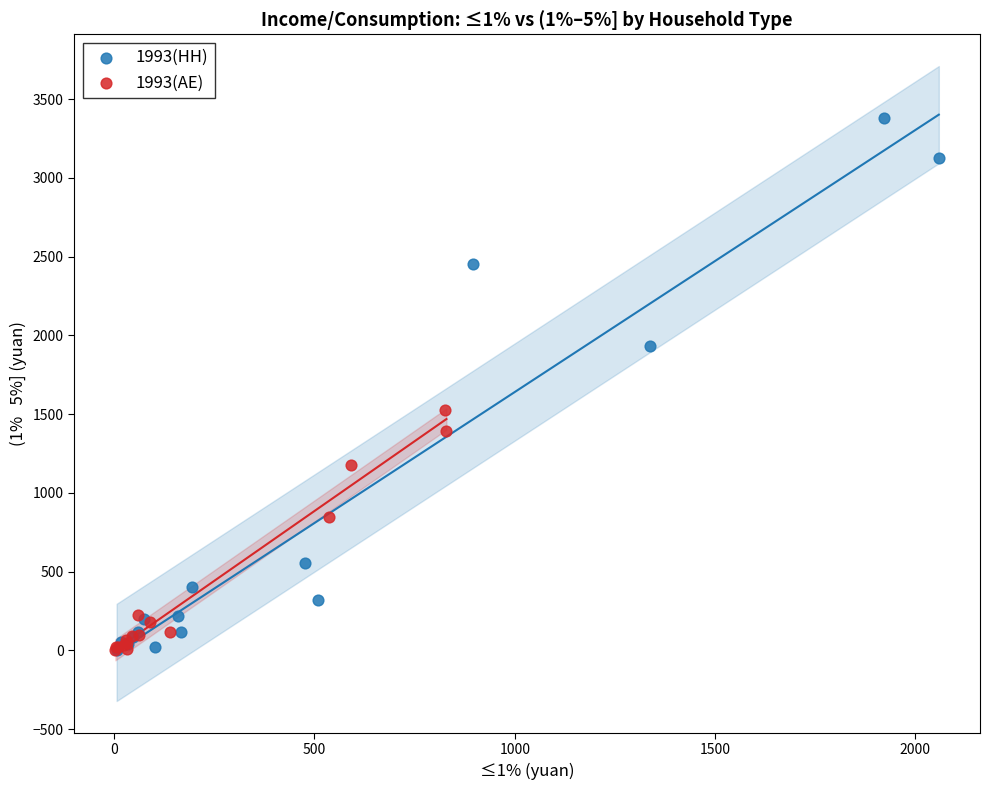

Which series has the widest spread of Y values?

1993(HH)